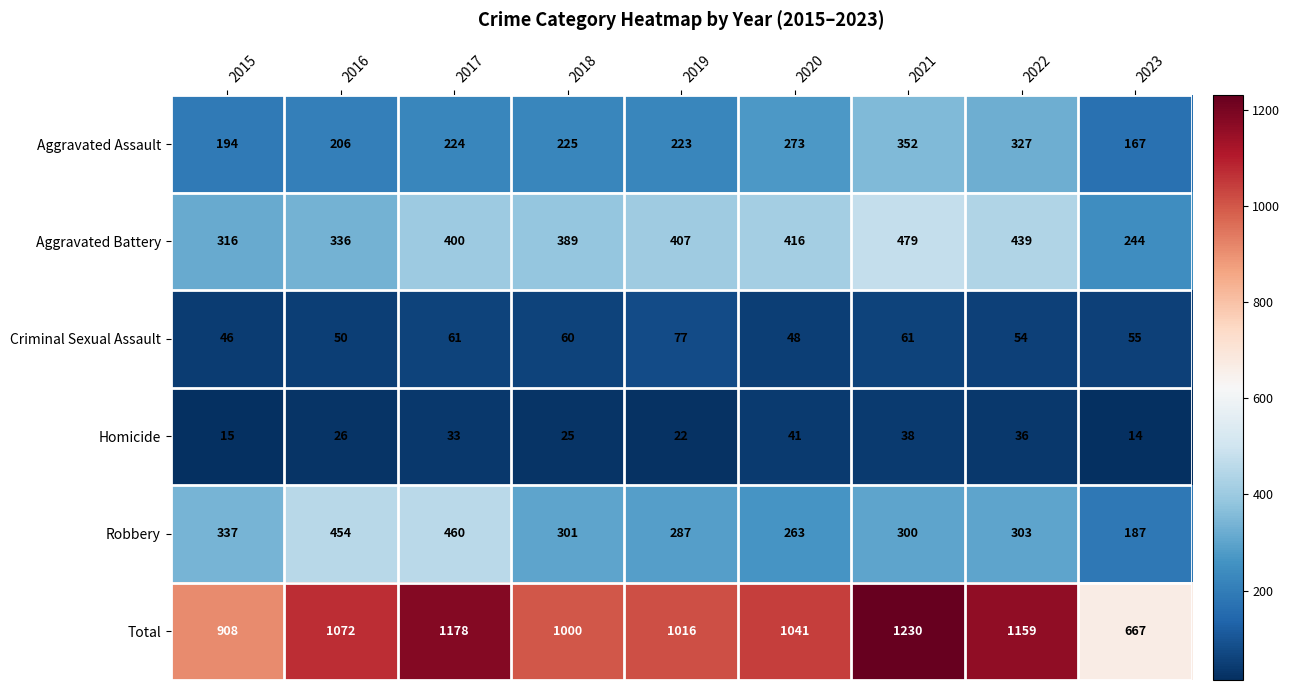

What is the difference between the Robbery values at 2022 and 2023?

116